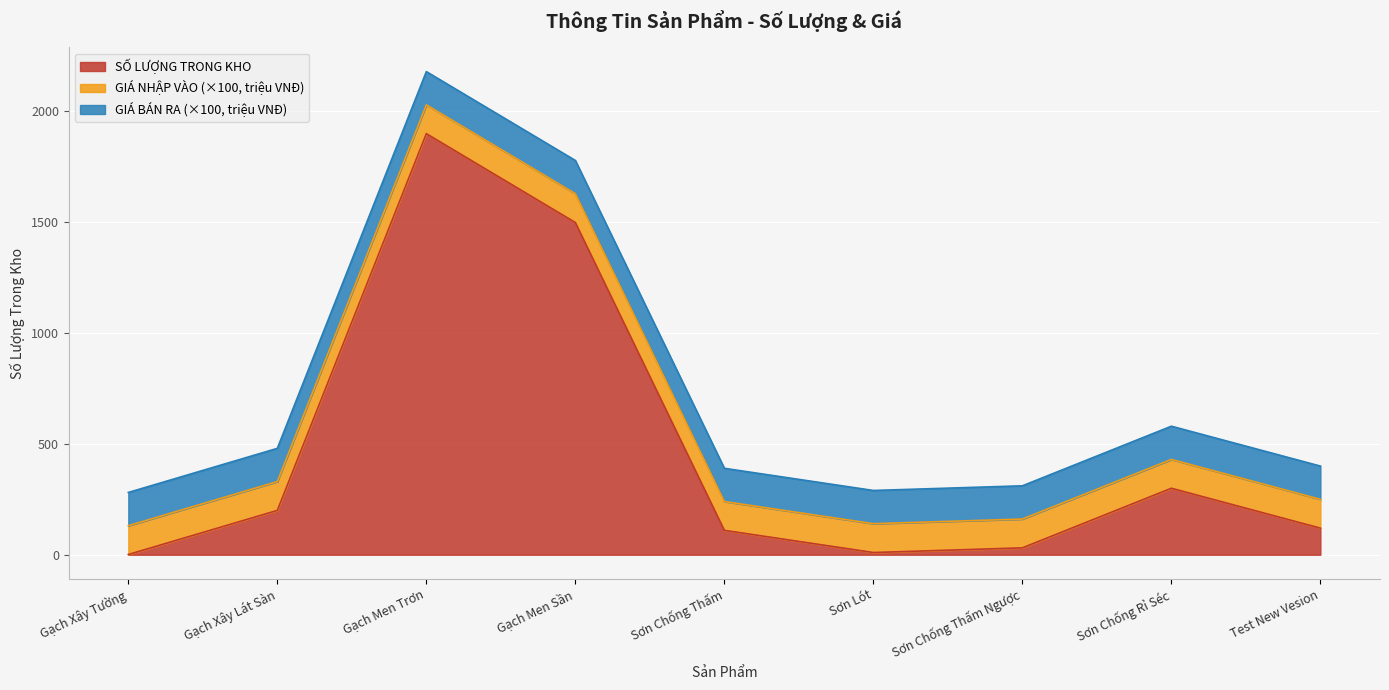

Read the GIÁ BÁN RA (triệu VNĐ) value at Gạch Men Trơn.

1.5